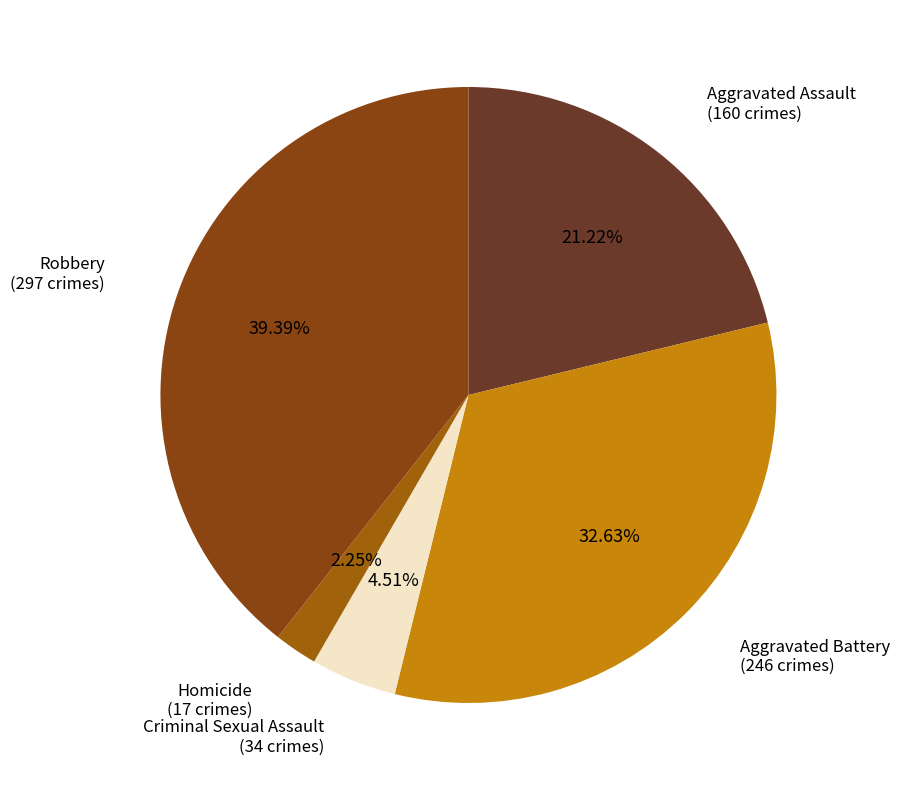

Is there a majority slice in this chart?

No